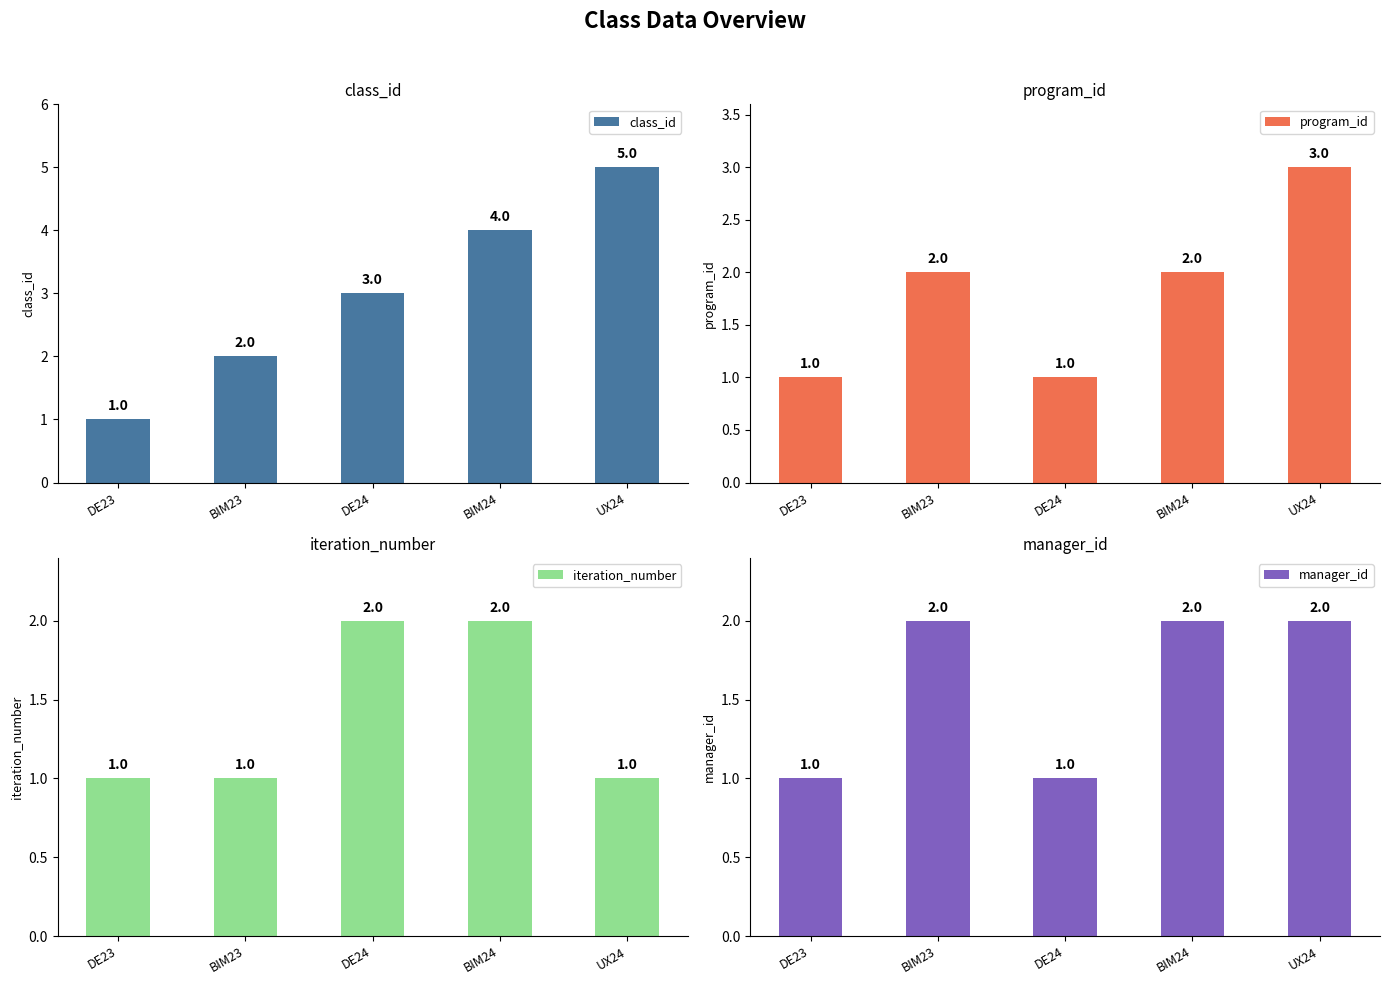

At BIM23, list the series in order from smallest to largest.

iteration_number, class_id, program_id, manager_id